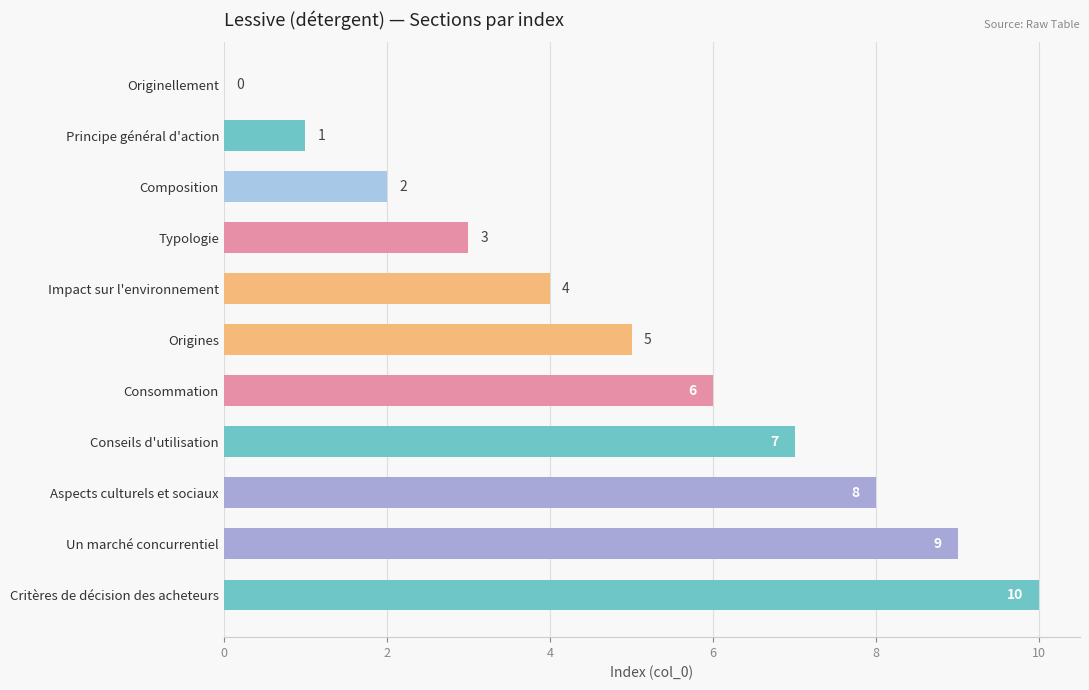

What is the average value?

5